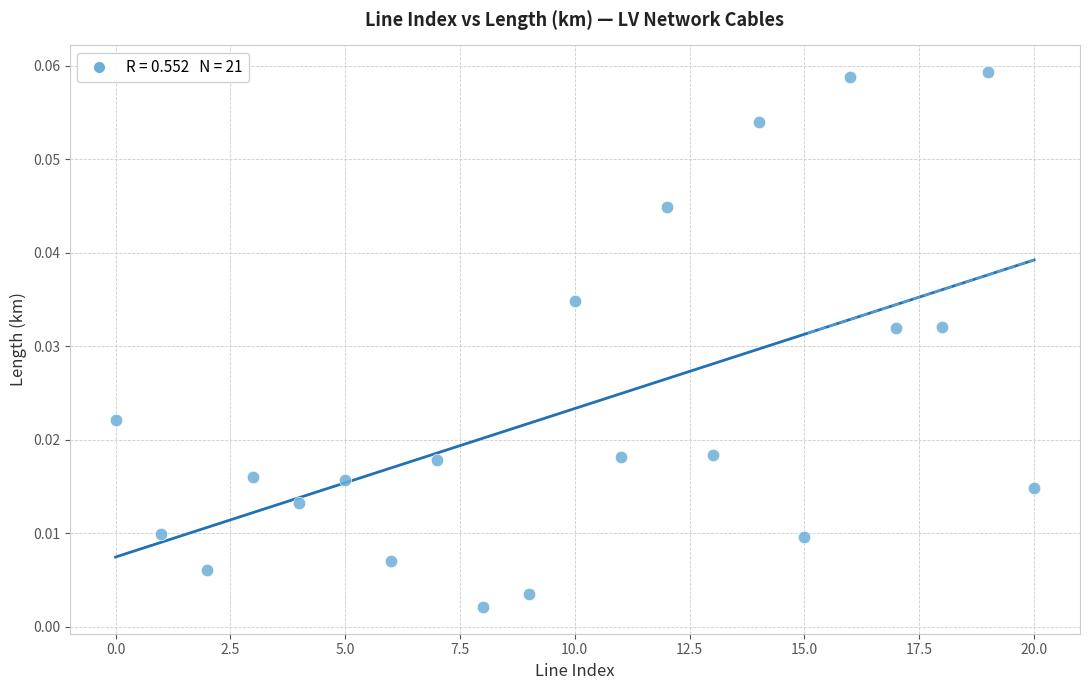

How many data points are displayed?

21